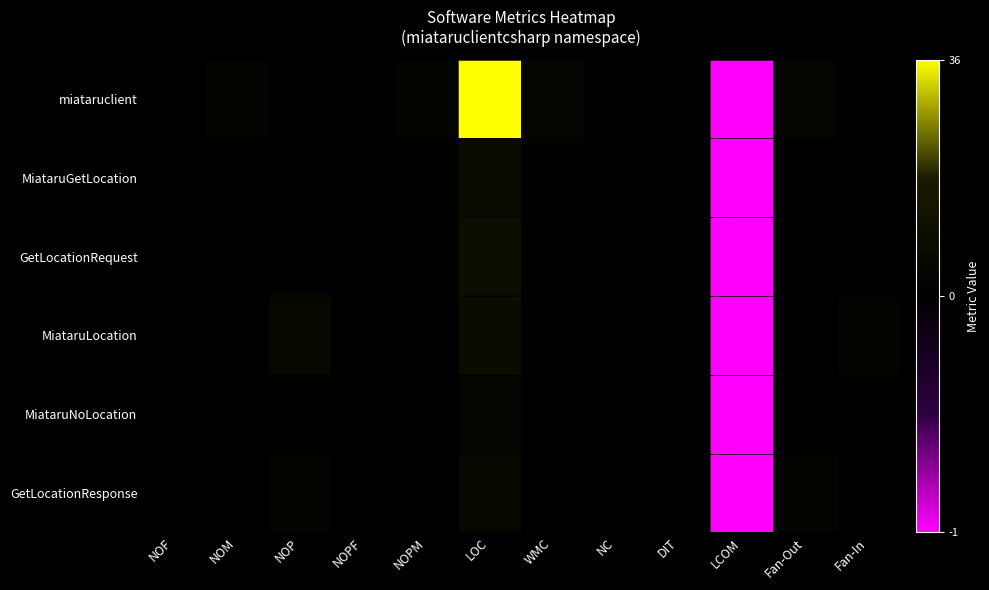

How many data points does each series have?

12